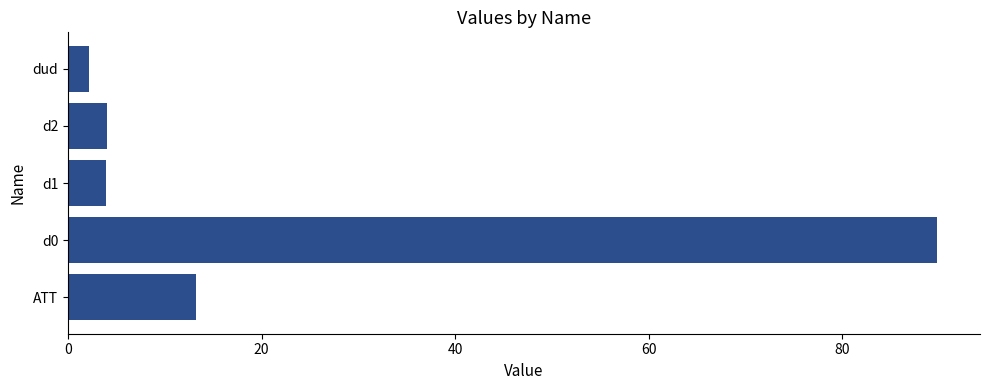

Is it true that the value at d1 is 4.0?

True